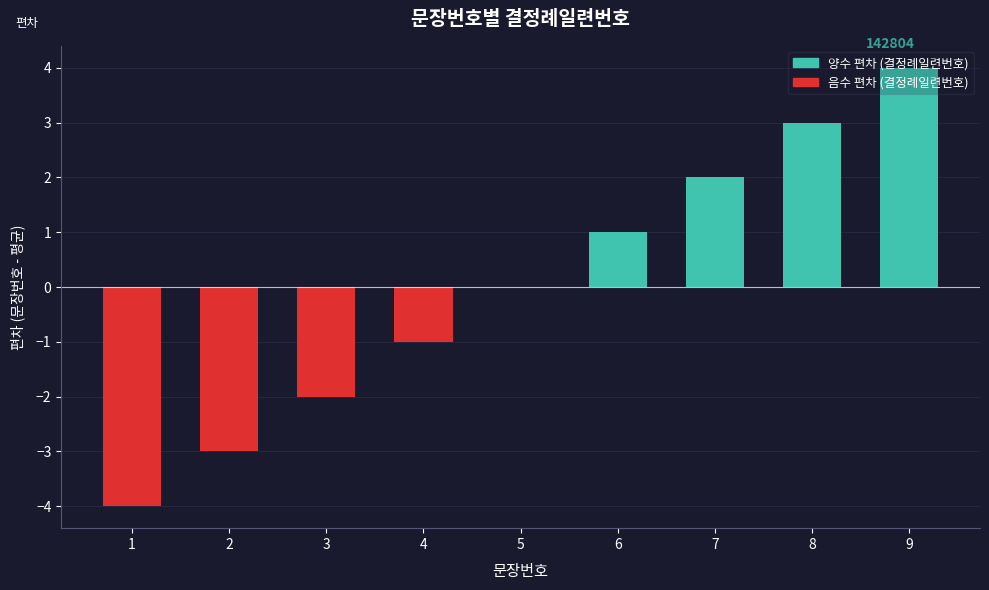

Are the bars horizontal?

No